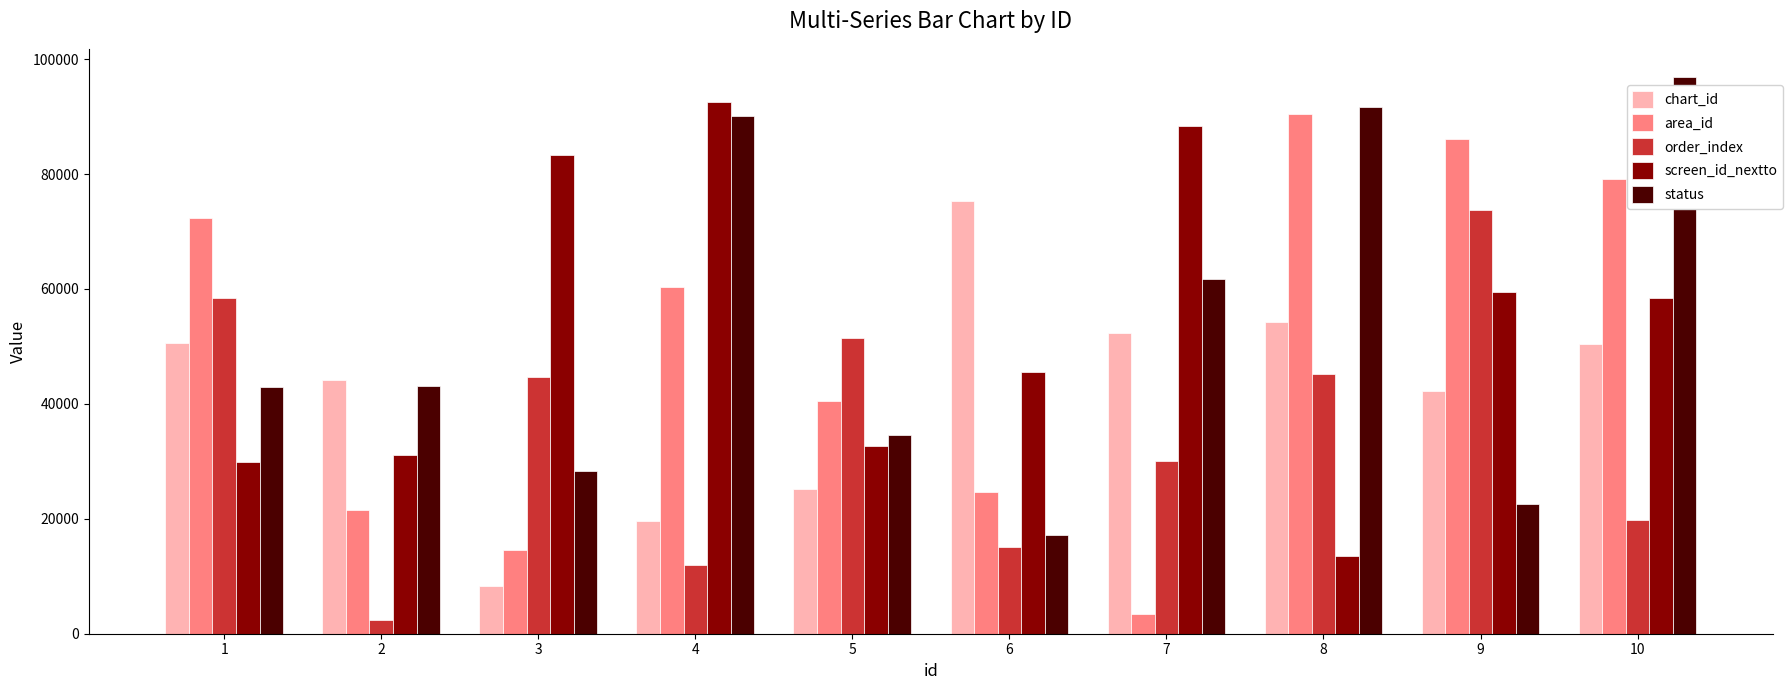

How many series are shown in this chart?

5